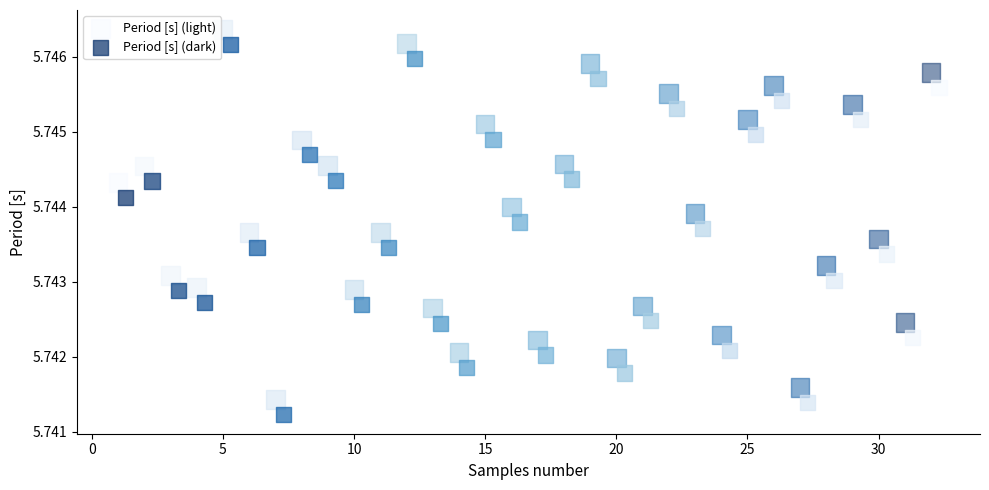

Which series reaches the maximum Y coordinate?

Period [s] (light)